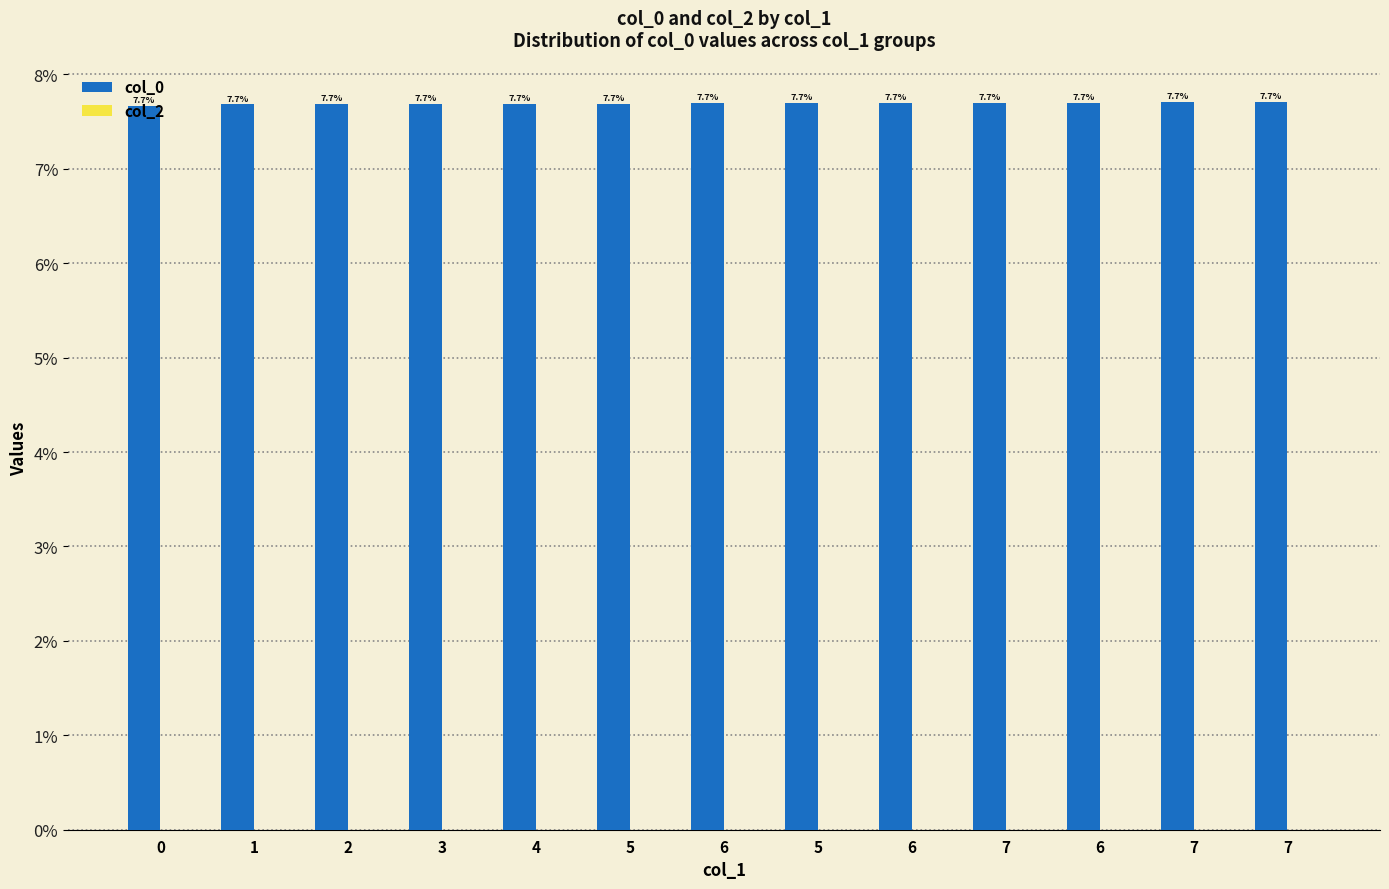

How many data points does each series have?

13